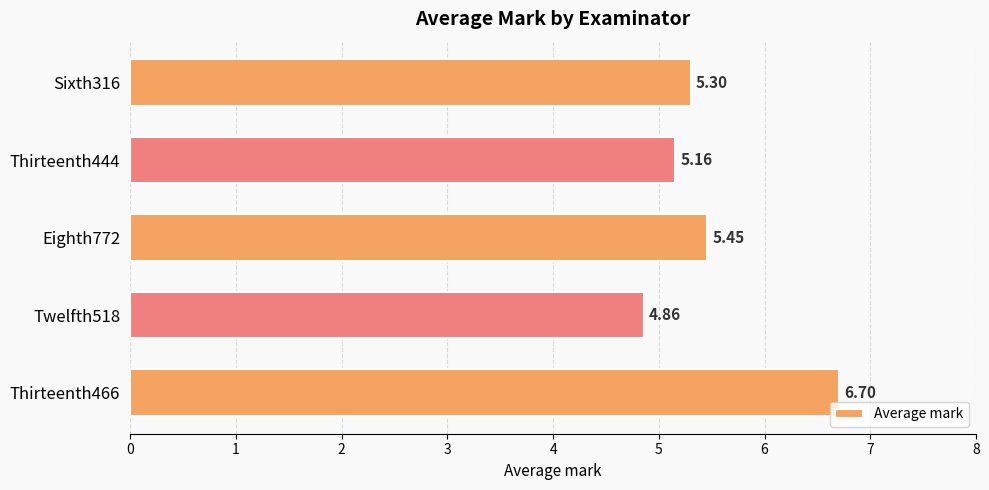

What is the change in value from Thirteenth444 to Sixth316?

+0.1